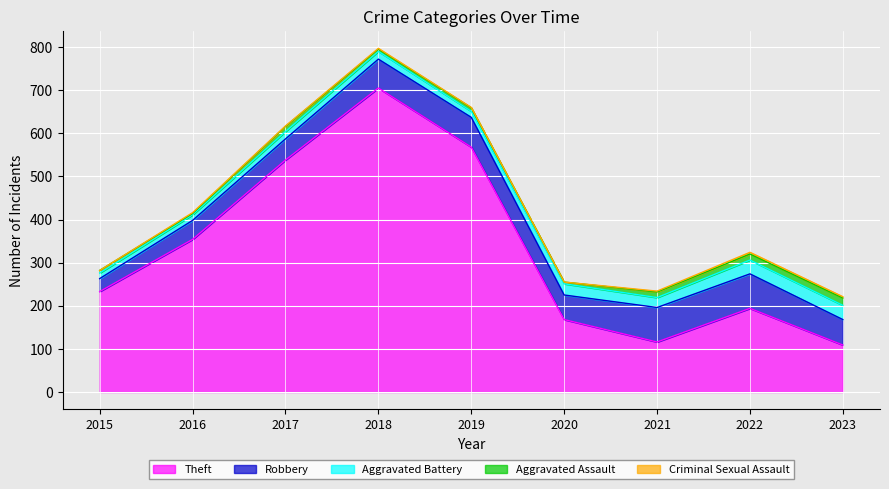

True or false: Aggravated Assault has more than 0 interior local peaks.

True